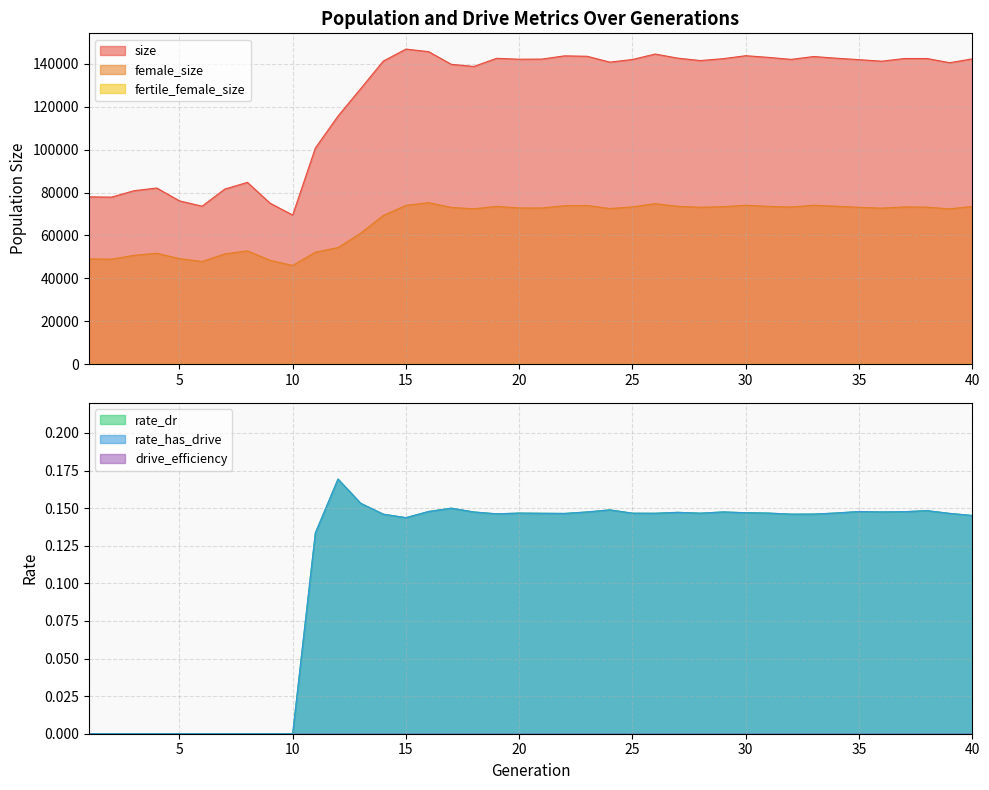

At how many categories does at least one series exceed 125361?

28